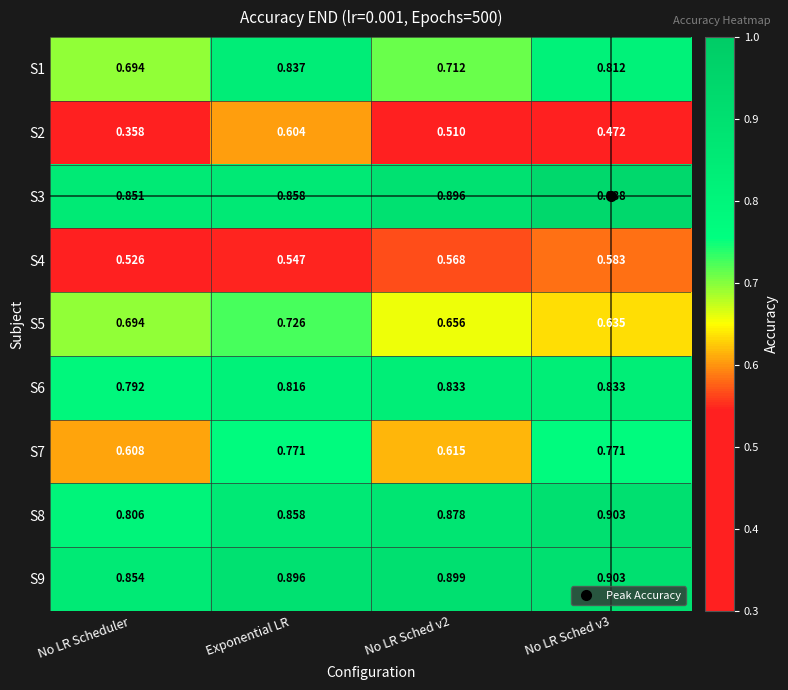

Where is S7 nearest to the value 0?

No LR Scheduler